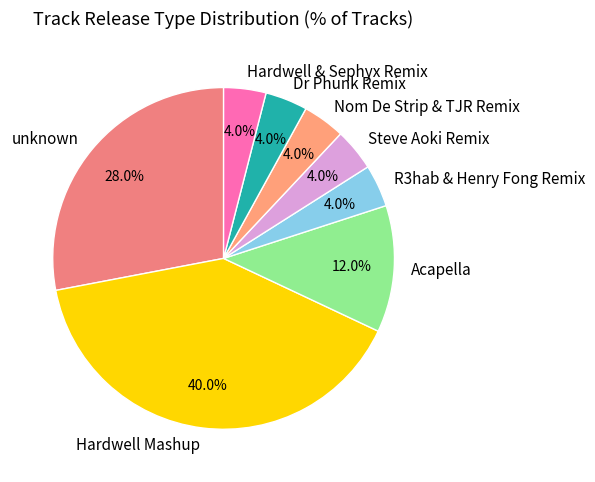

Which category has the biggest portion of the pie?

Hardwell Mashup